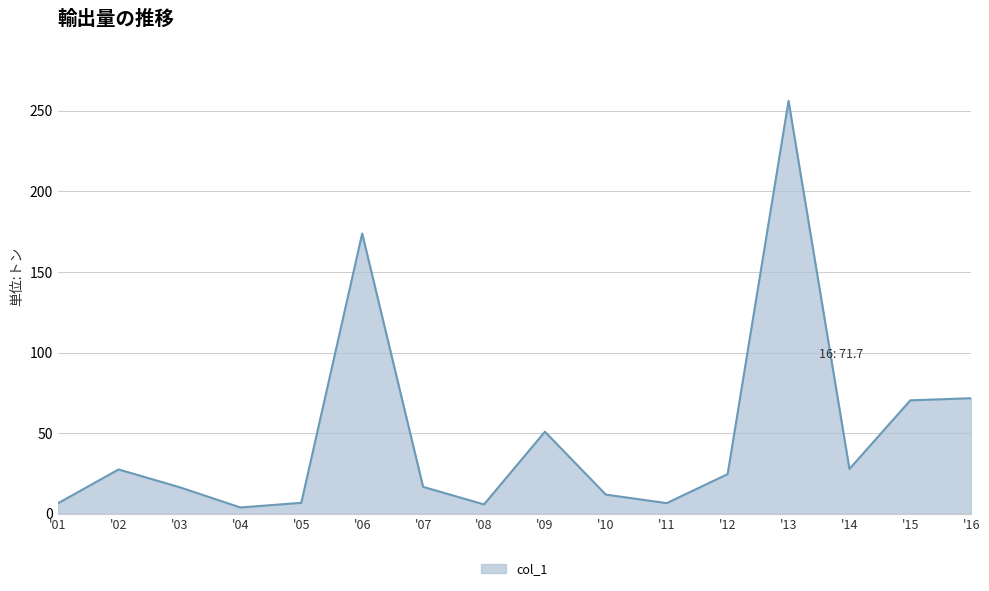

At which label is the value closest to 130?

'06